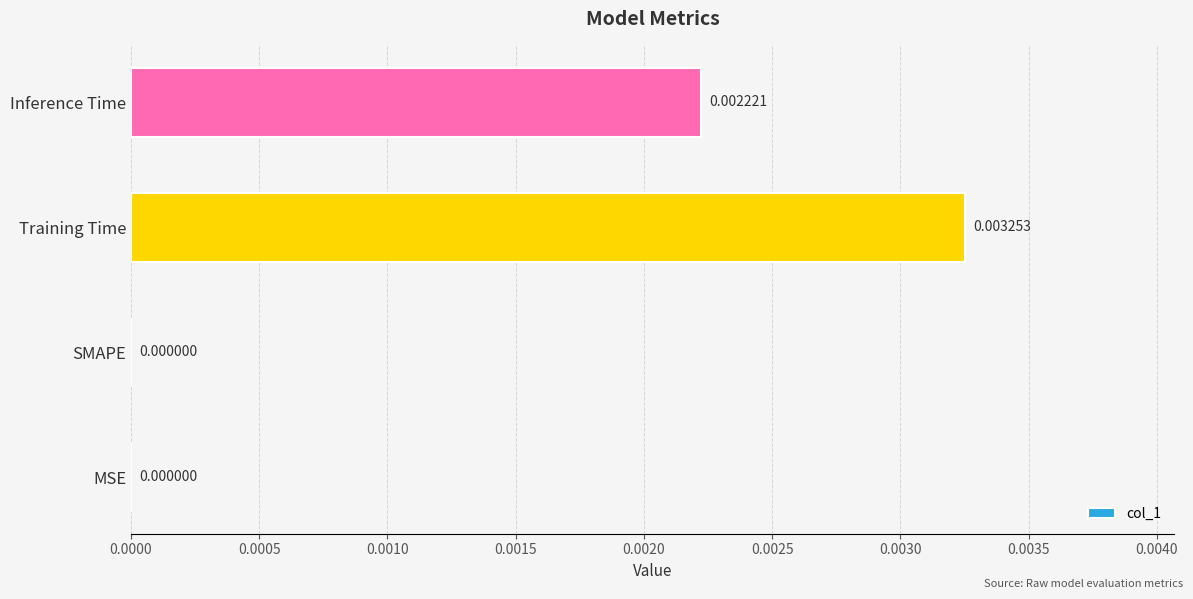

Which label corresponds to the largest value in the chart?

Training Time